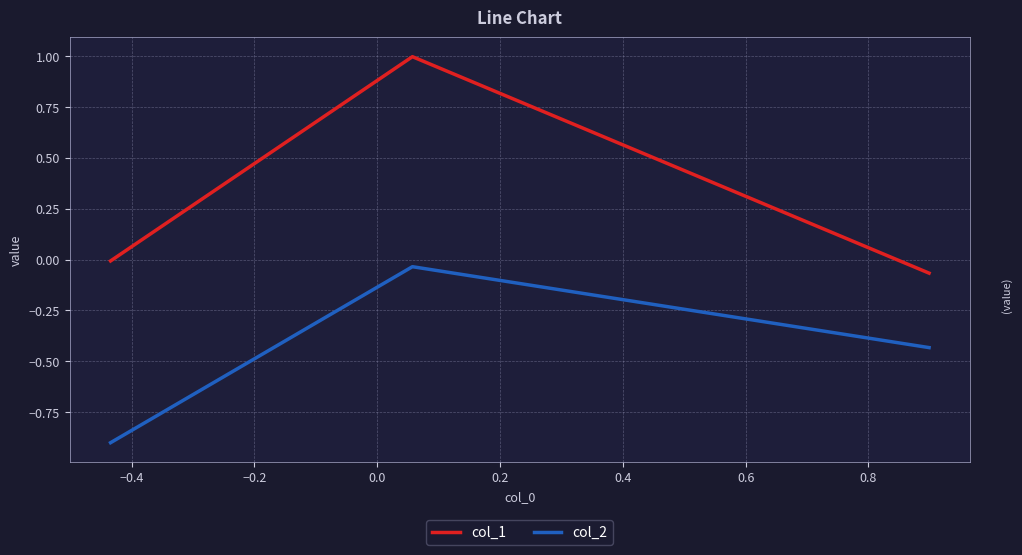

Which series has the largest range (max minus min)?

col_1